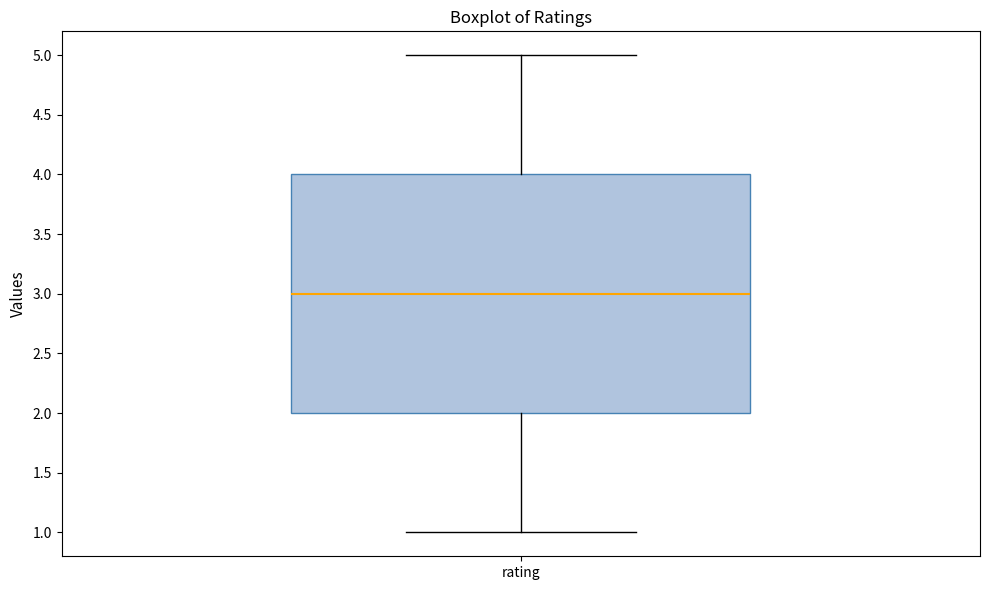

Transcribe this box plot: give where the median line is, the range the box spans, and where the two whiskers end, as read against the y-axis. The values are not printed on the chart, so give them approximately, as read against the axis.

median 3, box 2 to 4, whiskers 1 to 5